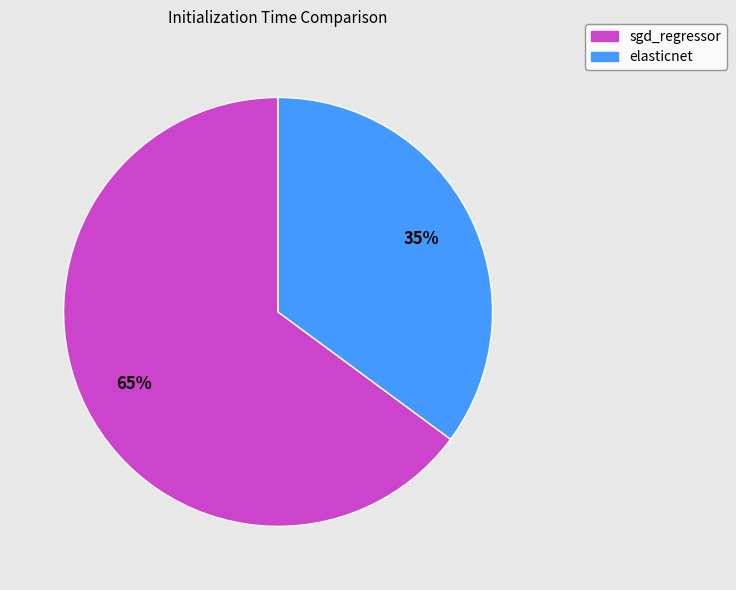

To the nearest percent, what percentage of the pie is sgd_regressor?

65%